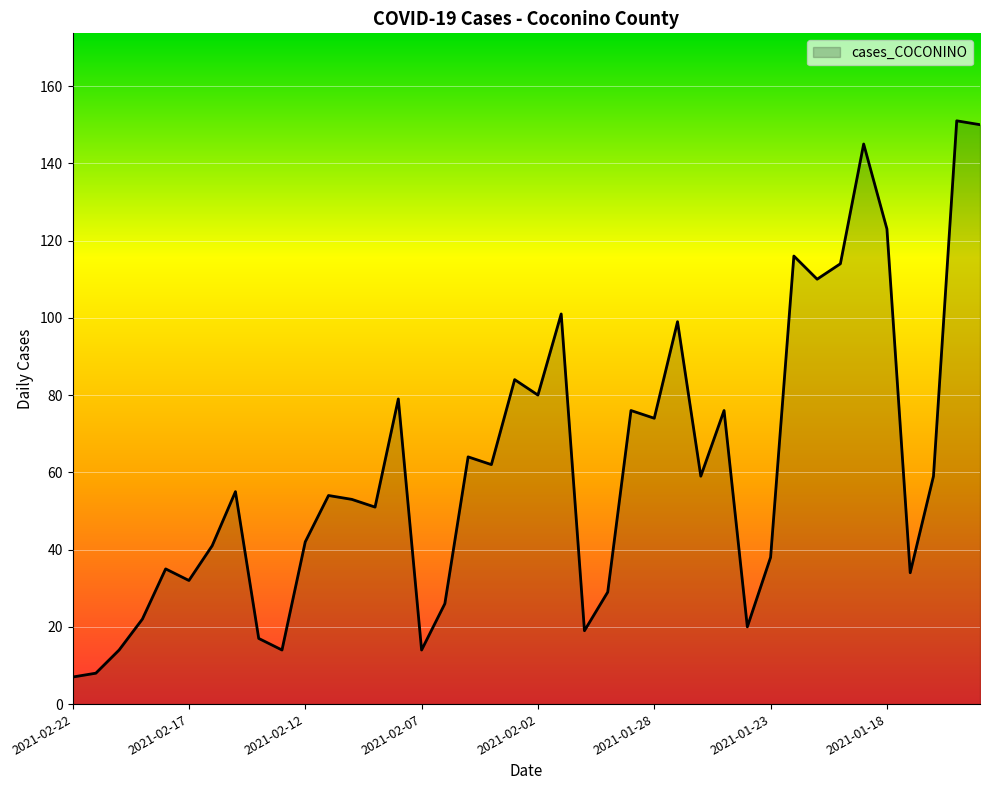

Reading right to left, extract all data points from this chart.

150	151	59	34	123	145	114	110	116	38	20	76	59	99	74	76	29	19	101	80	84	62	64	26	14	79	51	53	54	42	14	17	55	41	32	35	22	14	8	7